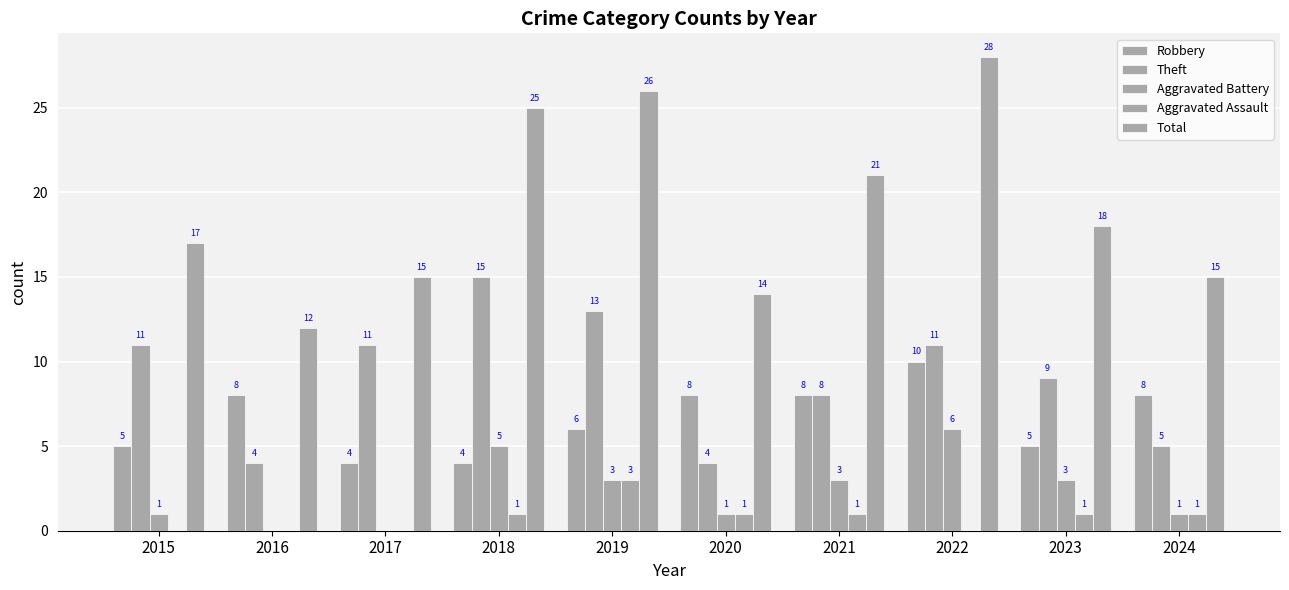

List the series in order of their peak value, lowest first.

Aggravated Assault, Aggravated Battery, Robbery, Theft, Total